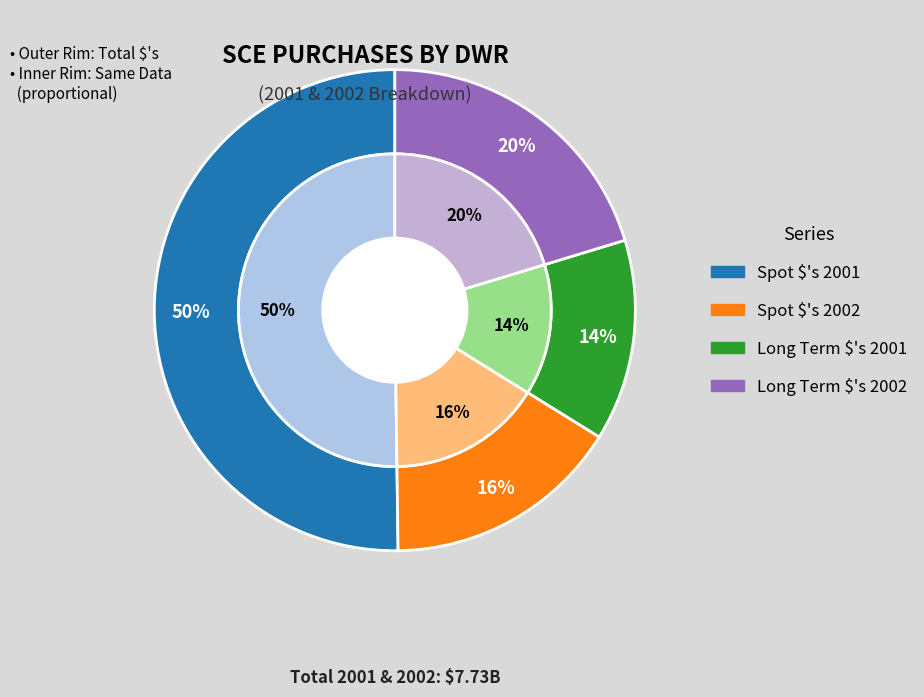

Which slice is the largest?

Spot $'s 2001